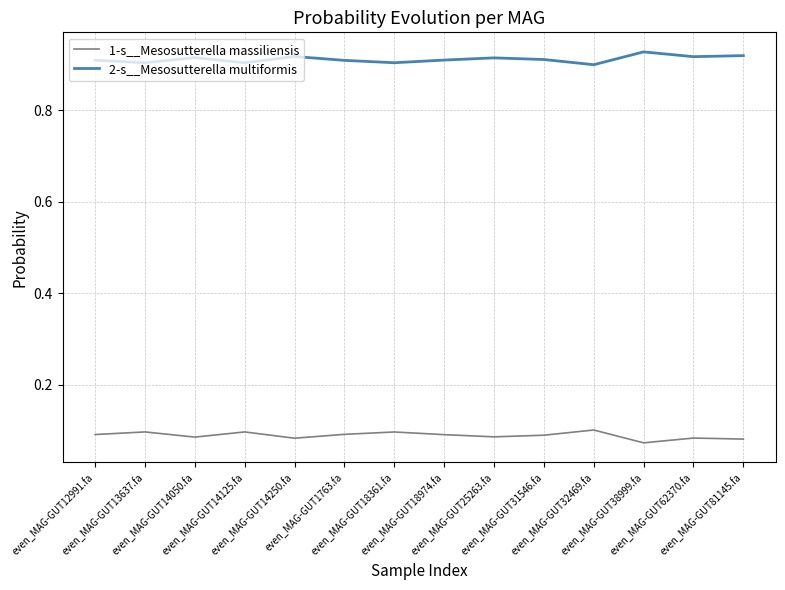

Count the number of categories in the chart.

14